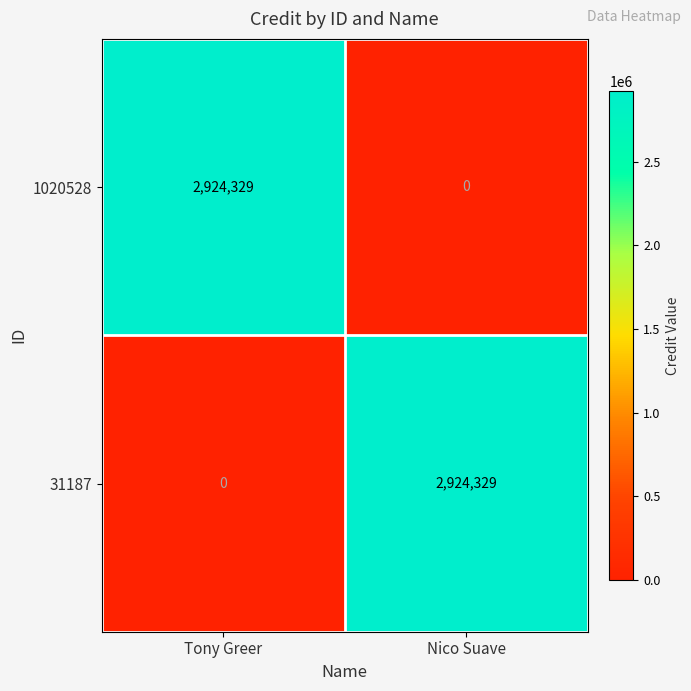

What is the spread (max minus min) of values at Nico Suave?

2924329